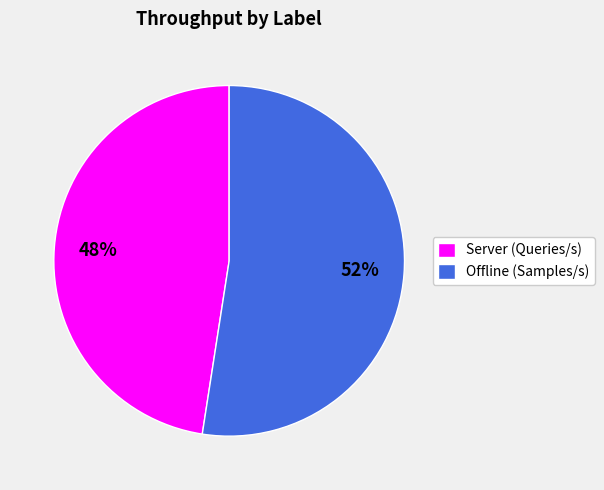

Is it true that Server (Queries/s) is 48% of the pie?

True